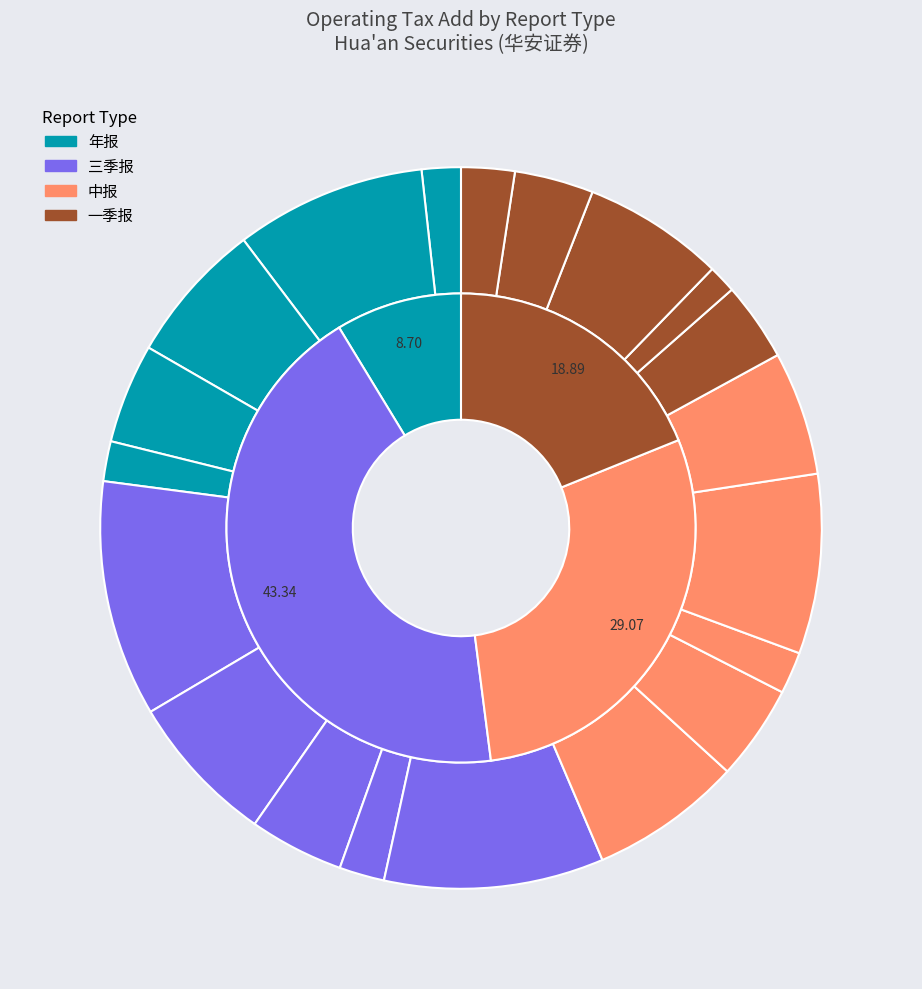

To the nearest percent, what is the combined percentage of 2019三季报 and 2021一季报?

12%